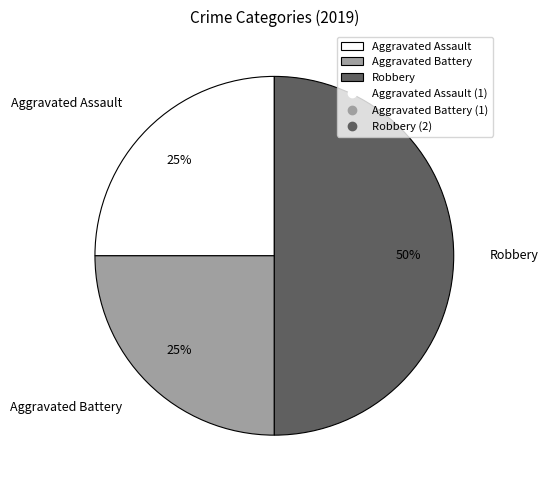

The Aggravated Battery slice represents 33% of the pie. True or false?

False